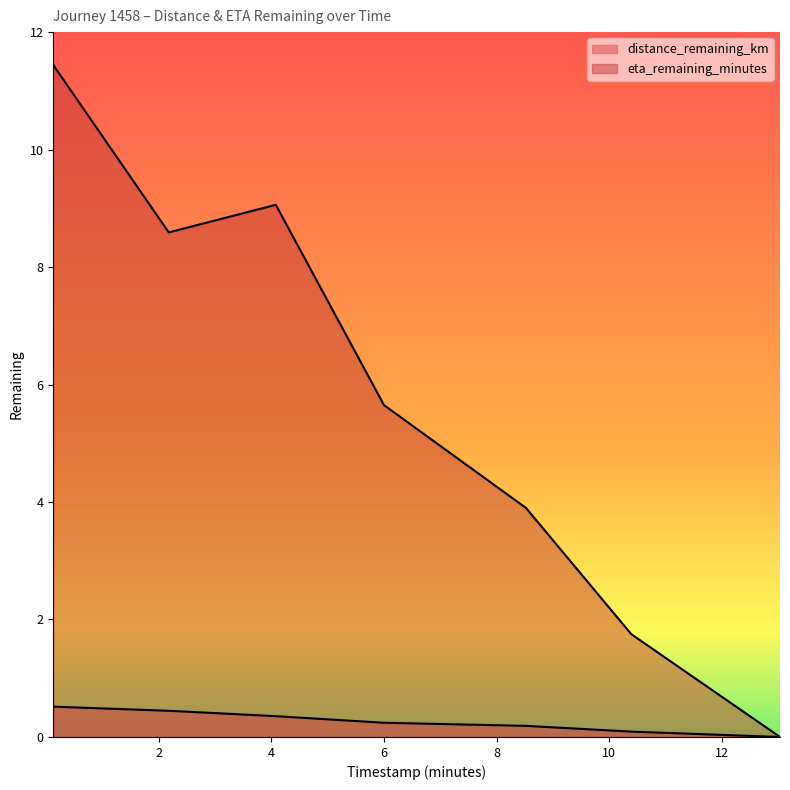

Reading left to right, list all the values displayed in this chart.

distance_remaining_km: 0.13=0.5	2.18=0.4	4.08=0.4	6.0=0.2	8.52=0.2	10.39=0.1	13.03=0.0
eta_remaining_minutes: 0.13=11.4	2.18=8.6	4.08=9.1	6.0=5.7	8.52=3.9	10.39=1.8	13.03=0.0